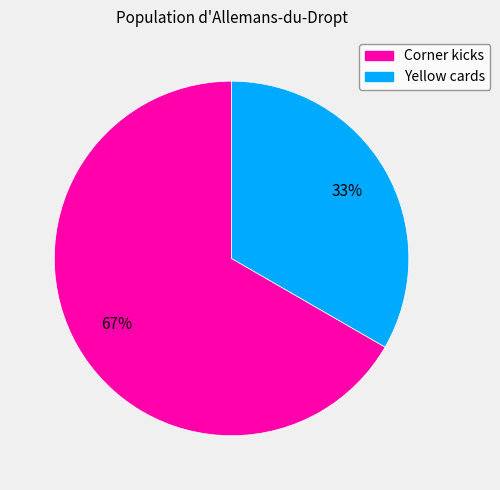

Which slice represents more than half of the pie?

Corner kicks